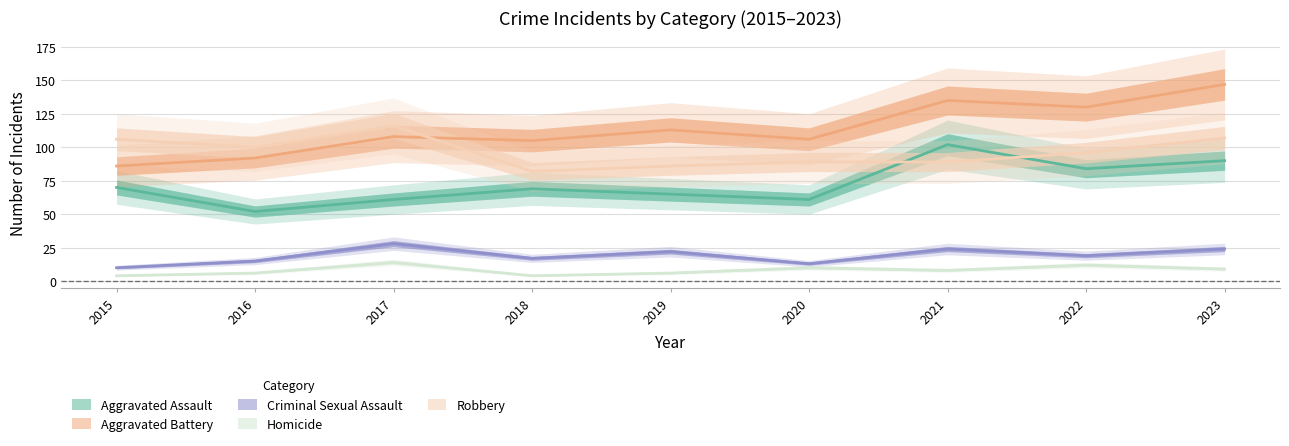

What is the total value across all series at 2023?

377